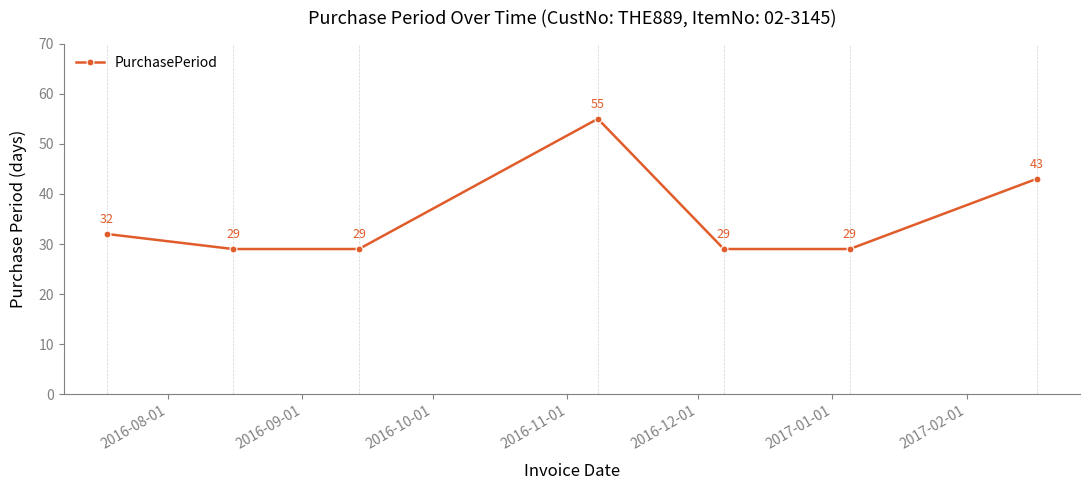

How many interior local peaks (higher than both neighbors) does the data have?

1